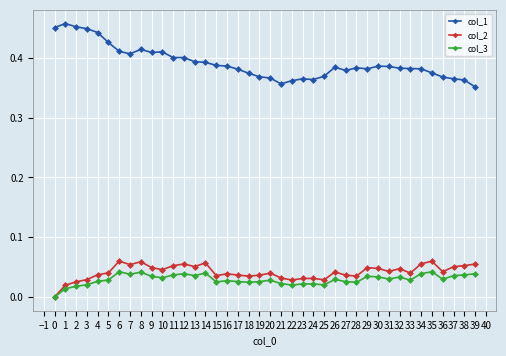

True or false: col_1 and col_3 intersect in this chart.

False